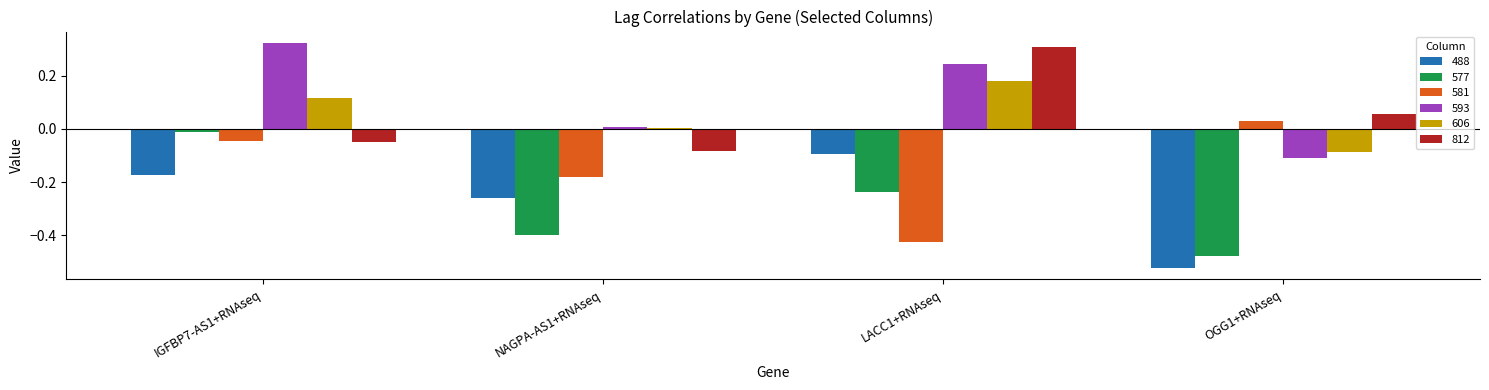

Which category has the lowest value in the 488 series?

OGG1+RNAseq